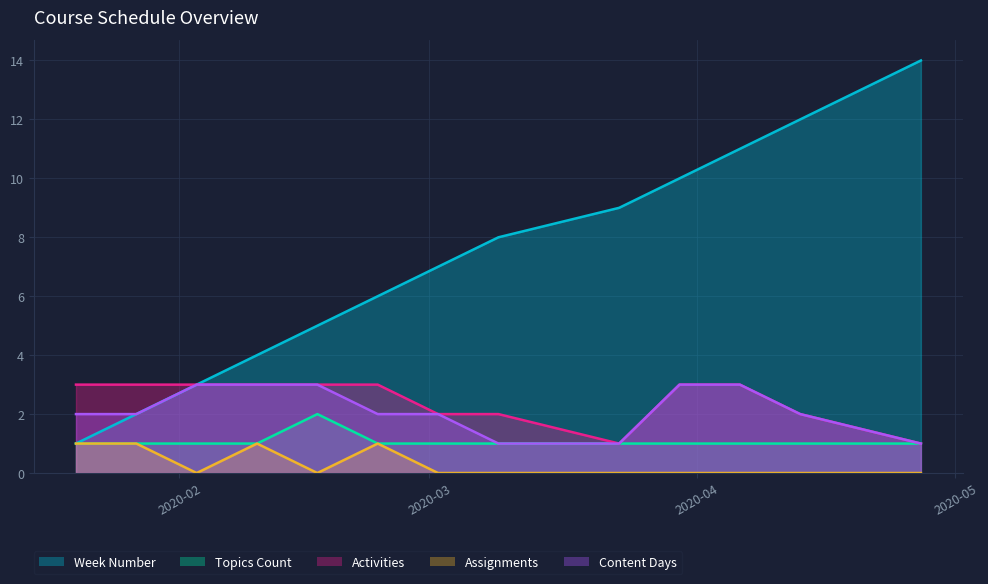

Which series has the largest total across all categories?

Week Number